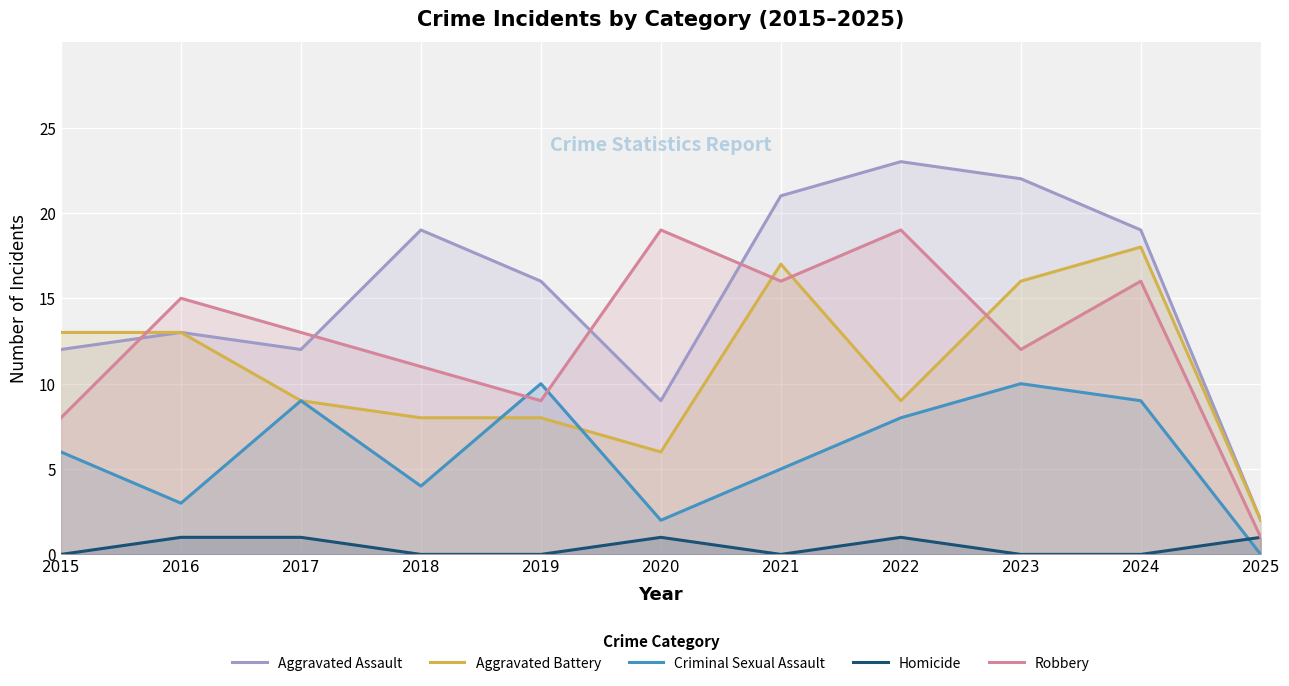

Is the value of Homicide at 2021 greater than the value of Criminal Sexual Assault at 2022?

No